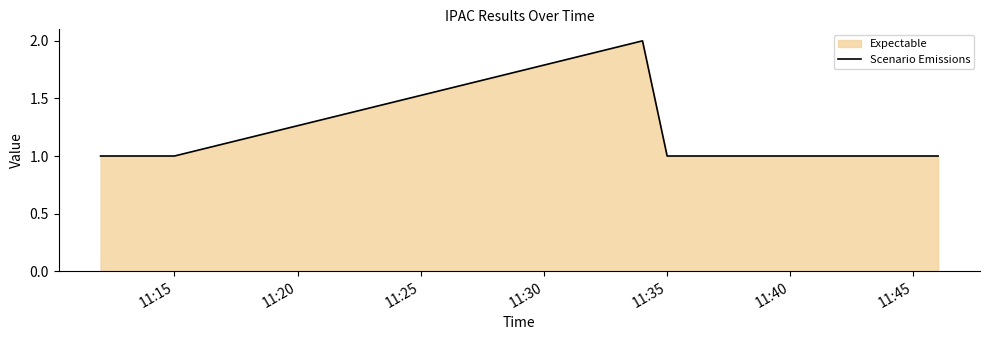

True or false: the data has more than 0 interior local peaks.

True